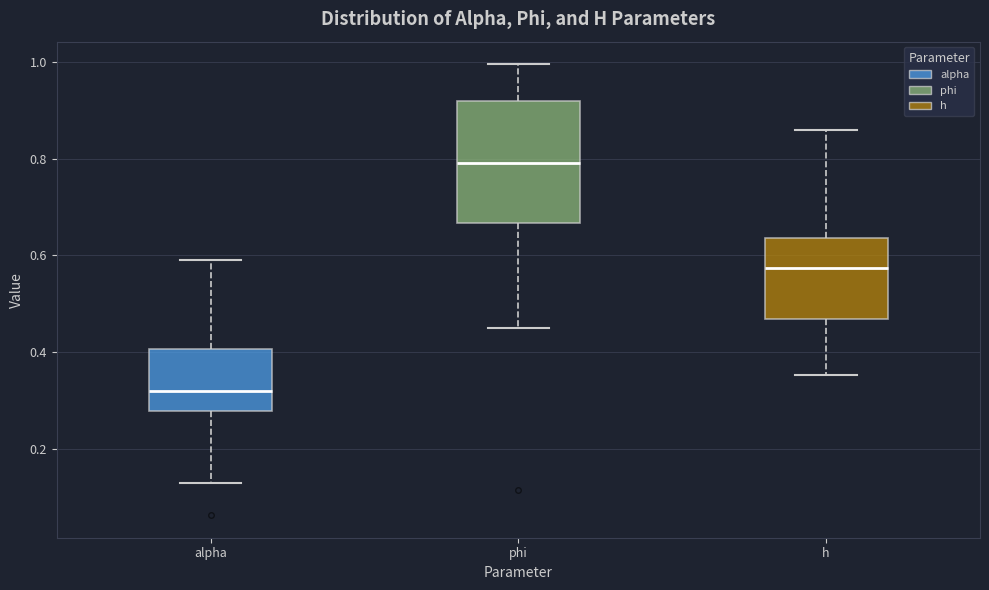

Reading left to right, read every box against the y-axis: the position of its median line, the range the box covers, and the ends of its whiskers. The values are not printed on the chart, so give them approximately, as read against the axis.

alpha: median 0.32, box 0.28 to 0.40, whiskers 0.12 to 0.60
phi: median 0.80, box 0.66 to 0.92, whiskers 0.44 to 1.00
h: median 0.58, box 0.46 to 0.64, whiskers 0.36 to 0.86